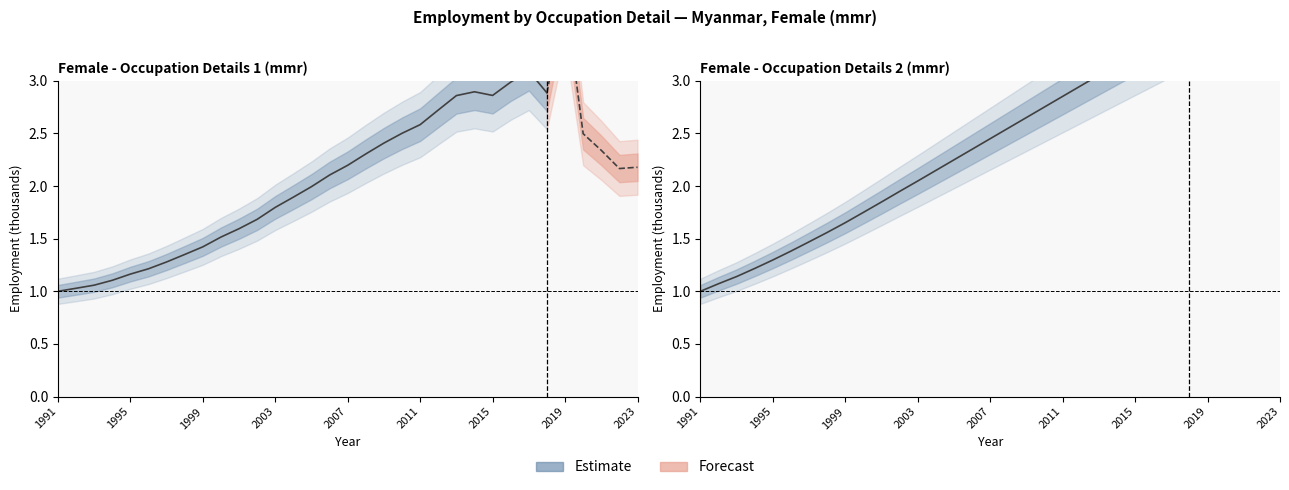

What is the difference between the second highest and minimum values?

2.5